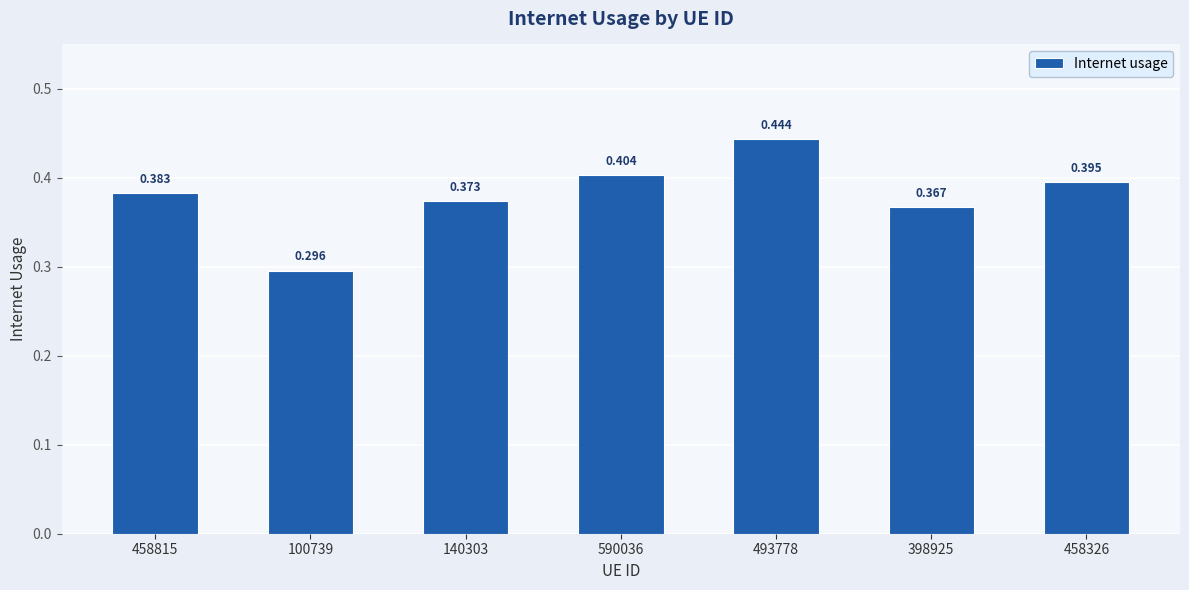

List the labels in order of value, smallest first.

100739, 398925, 140303, 458815, 458326, 590036, 493778